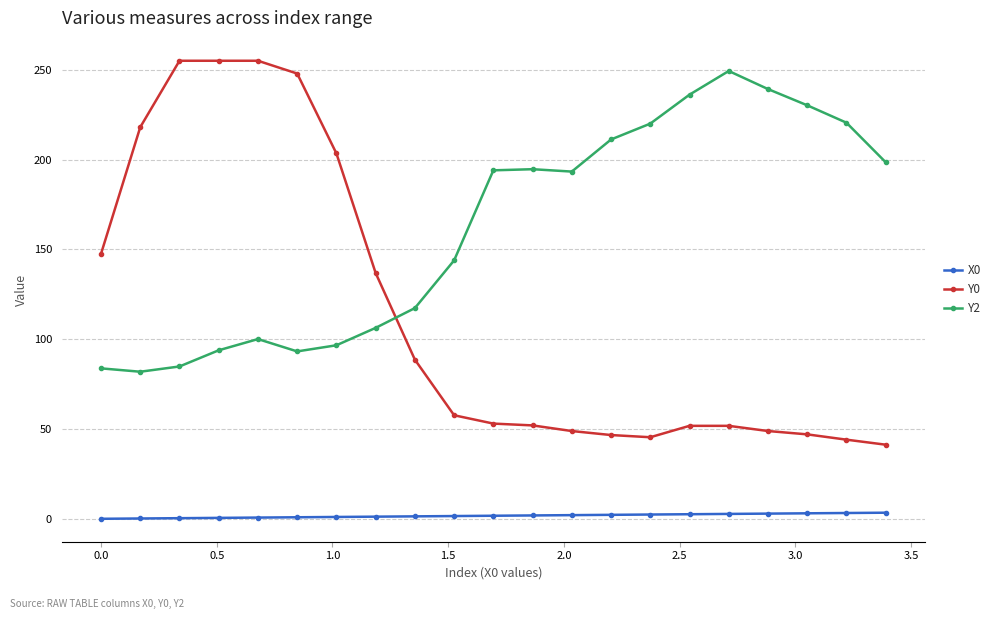

How many series are shown in this chart?

3